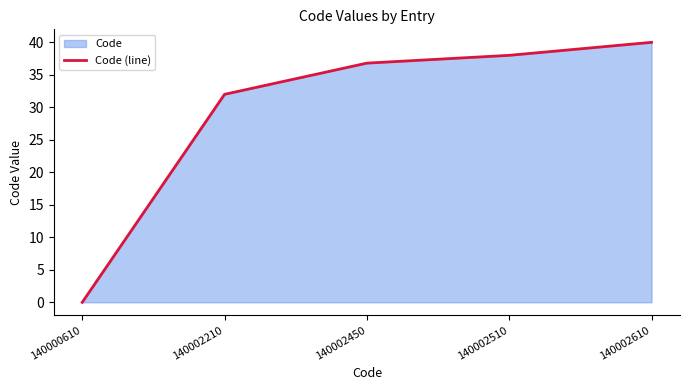

What is the sum of all values?

146.8